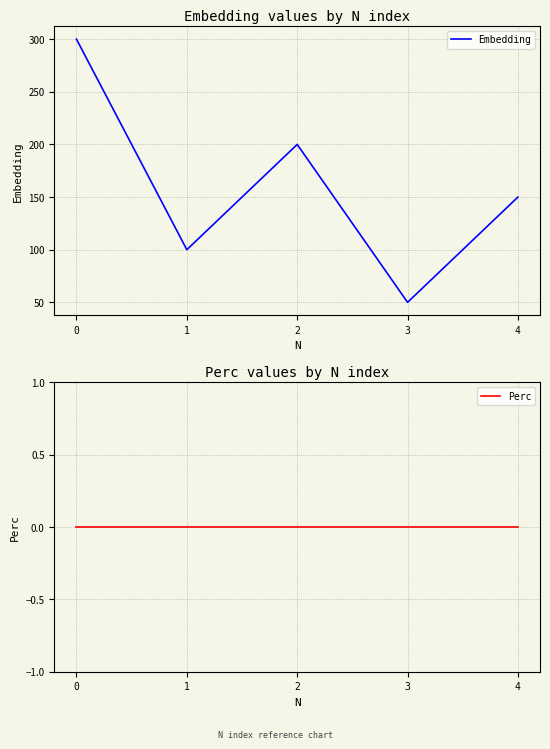

What is the total value across all series at 3?

50